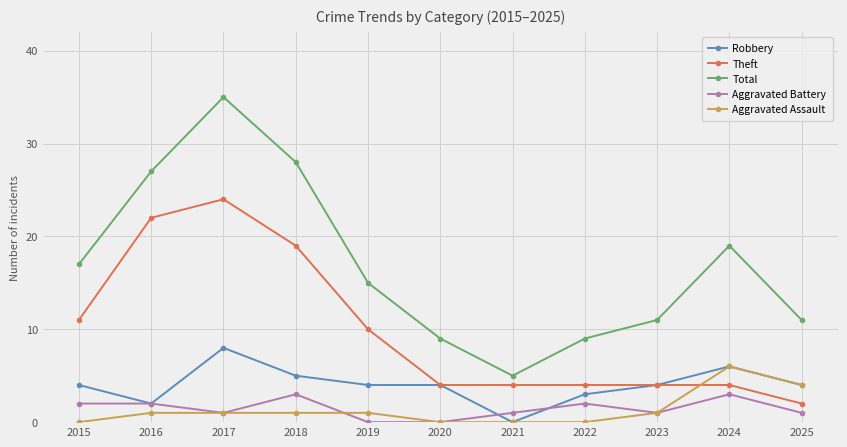

What are all the series names shown in the legend?

Robbery, Theft, Total, Aggravated Battery, Aggravated Assault